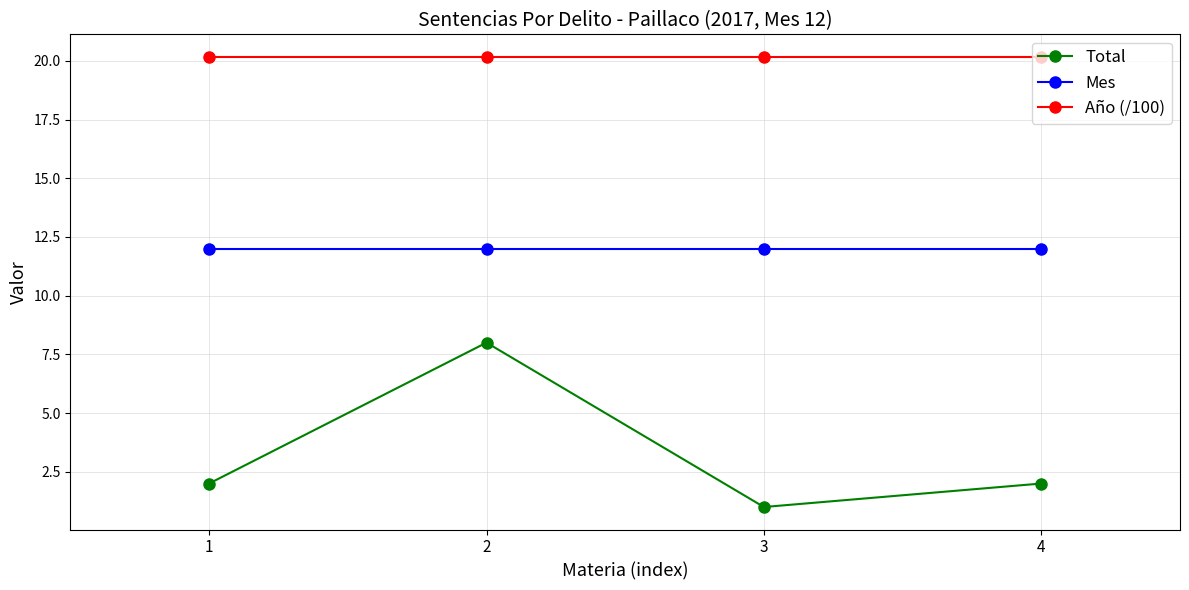

What are all the series names shown in the legend?

Total, Mes, Año (/100)